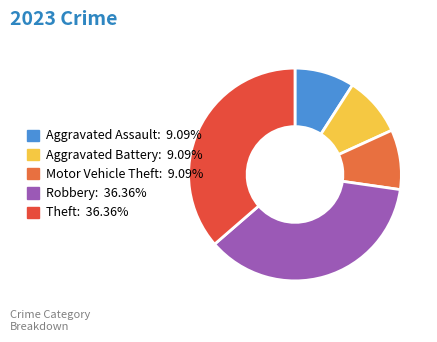

Does any single category account for the majority?

No